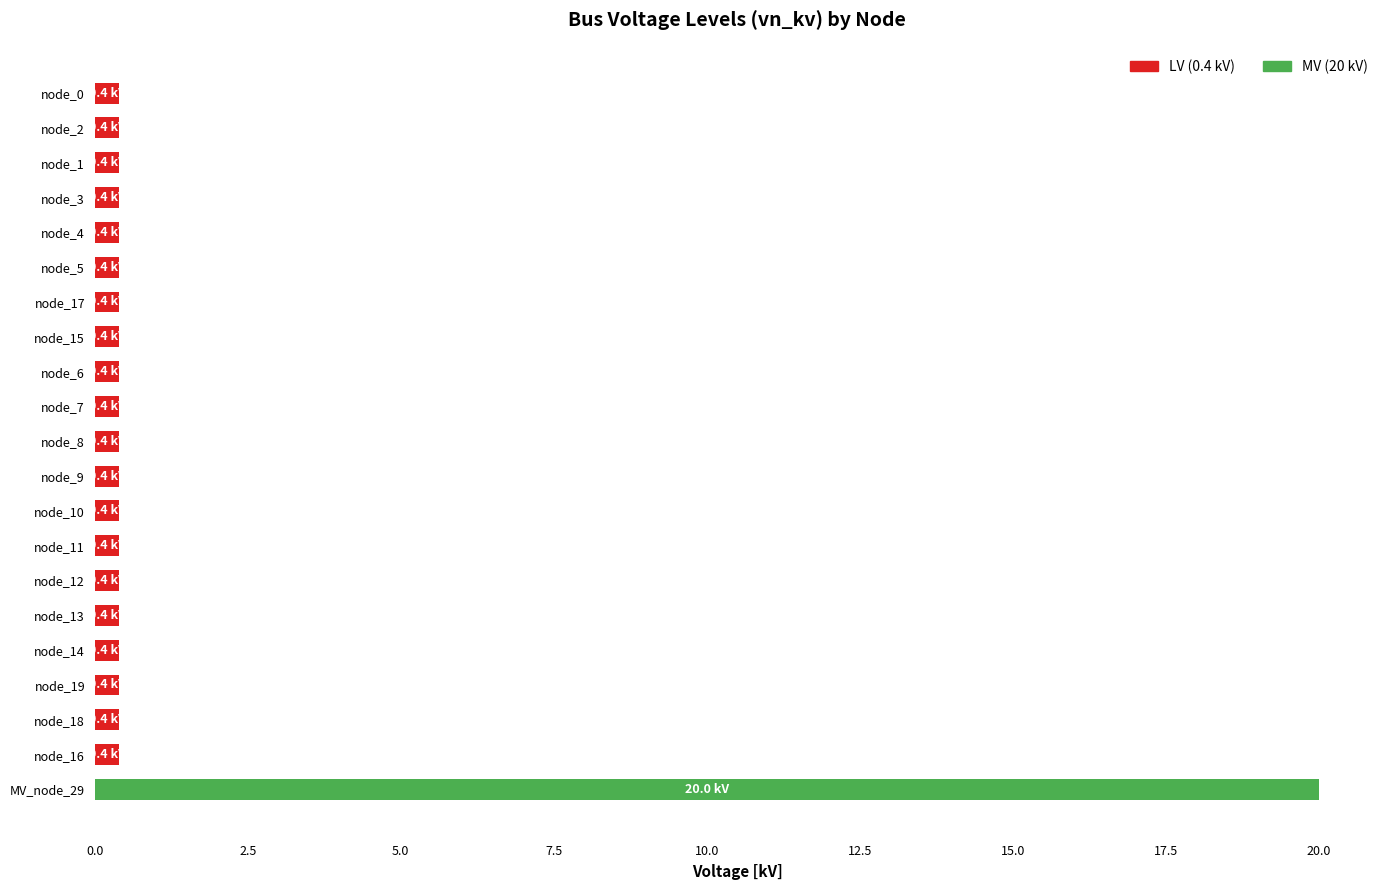

At which category is the sum across all series the highest?

MV_node_29